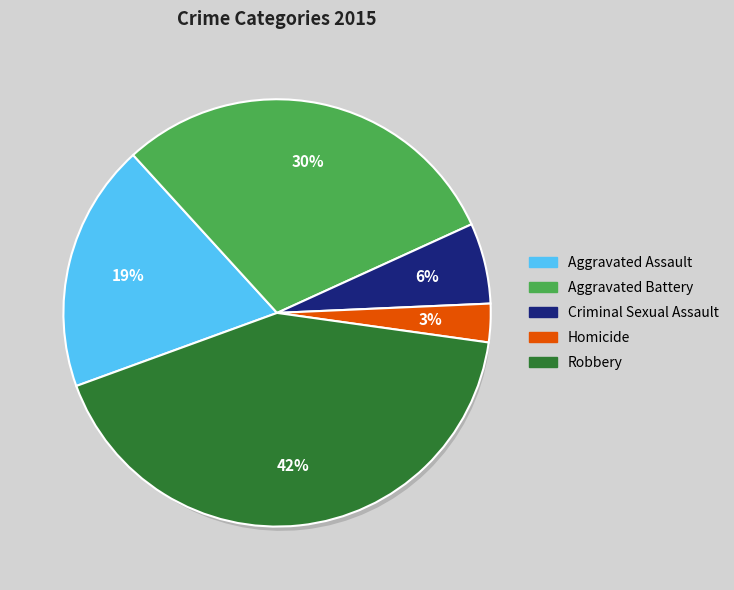

To the nearest percent, what is the difference between the Robbery and Homicide slice percentages?

39%